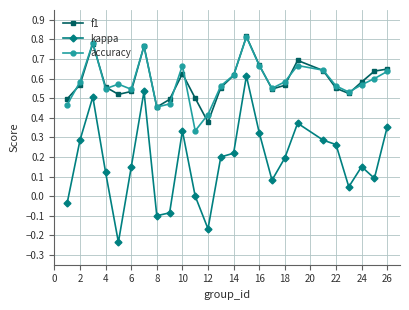

Which series has the largest range (max minus min)?

kappa